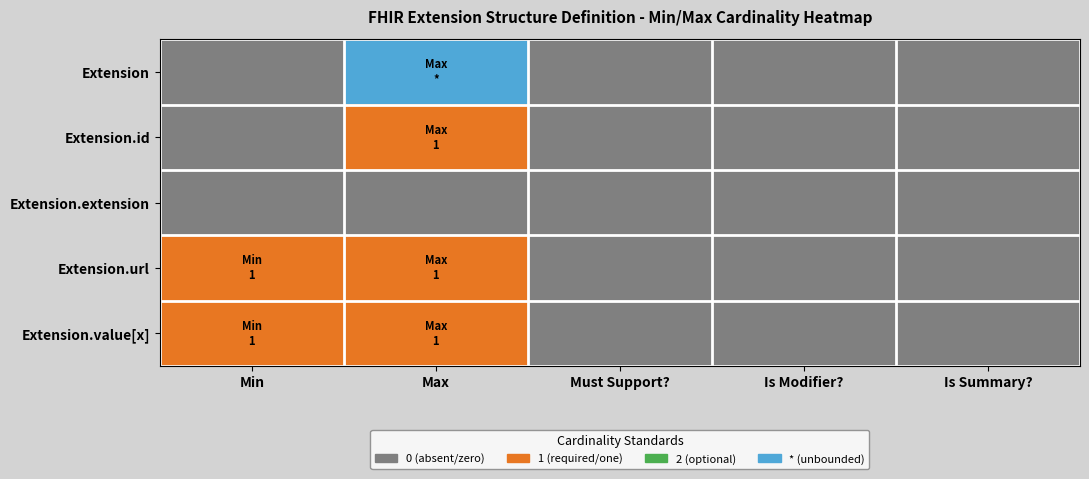

How many data points does each series have?

5